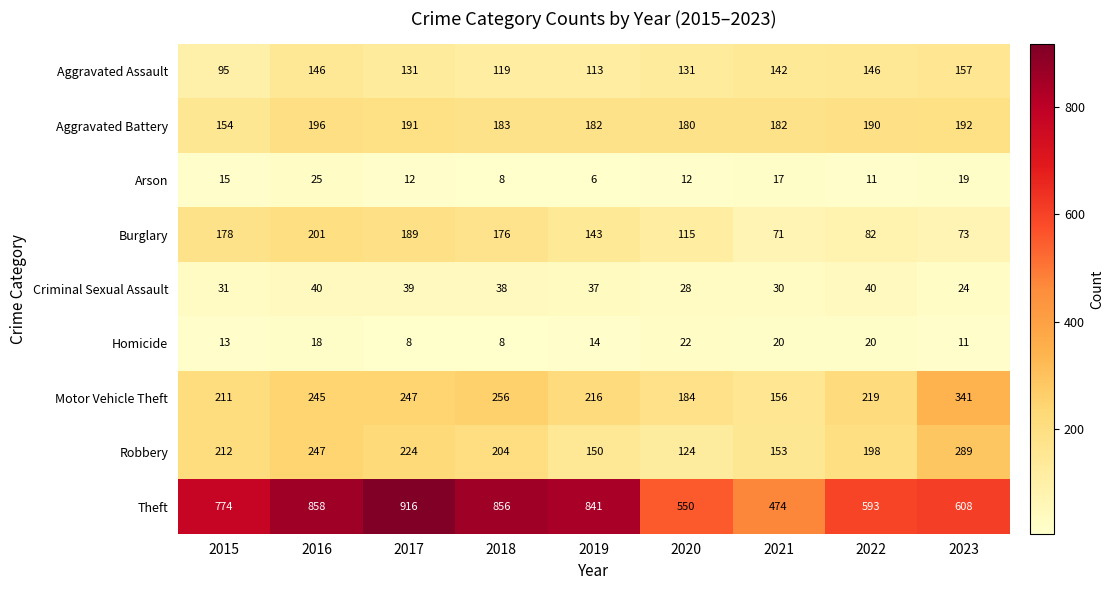

Count the number of data series in this chart.

9